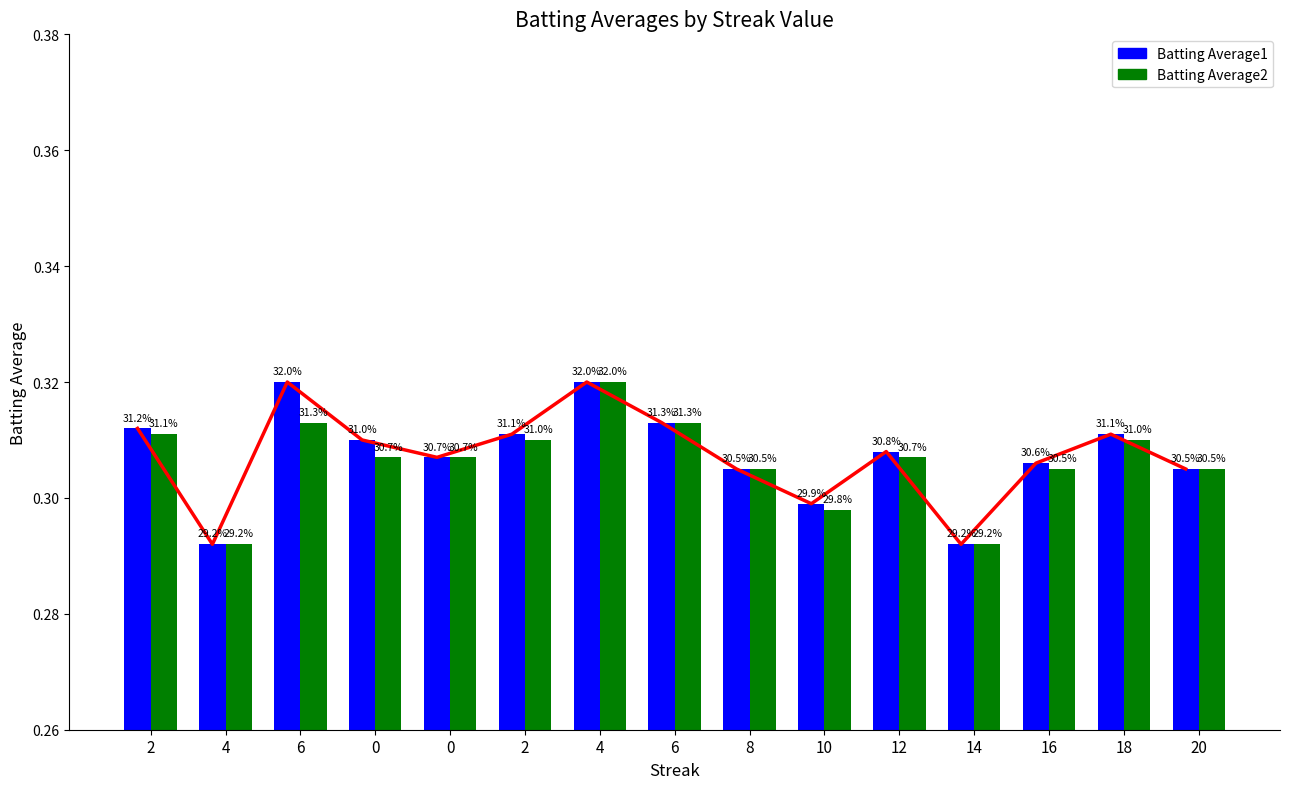

At how many categories does at least one series exceed 0?

15